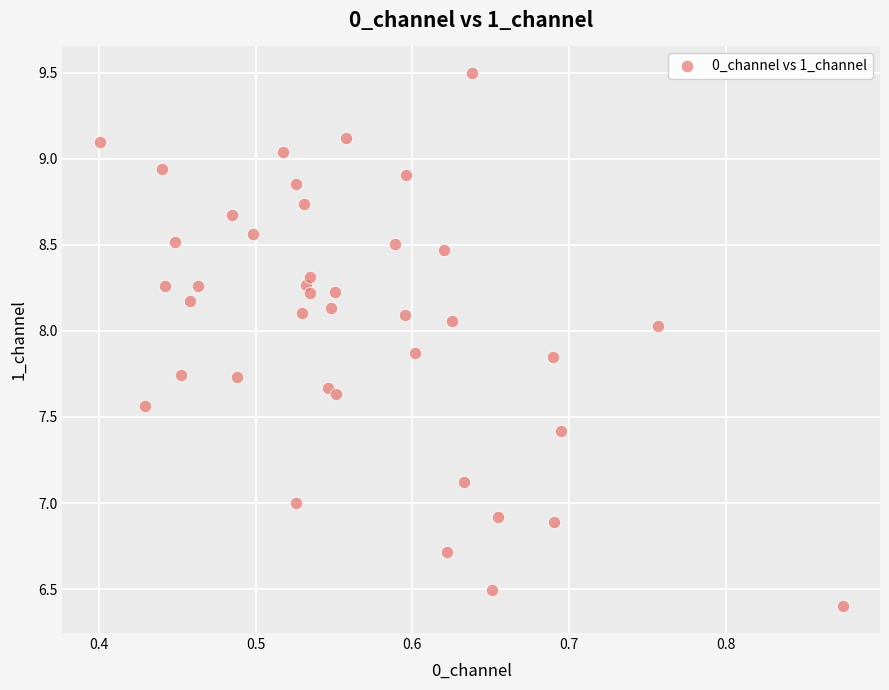

What is the range of Y values (max minus min)?

3.1